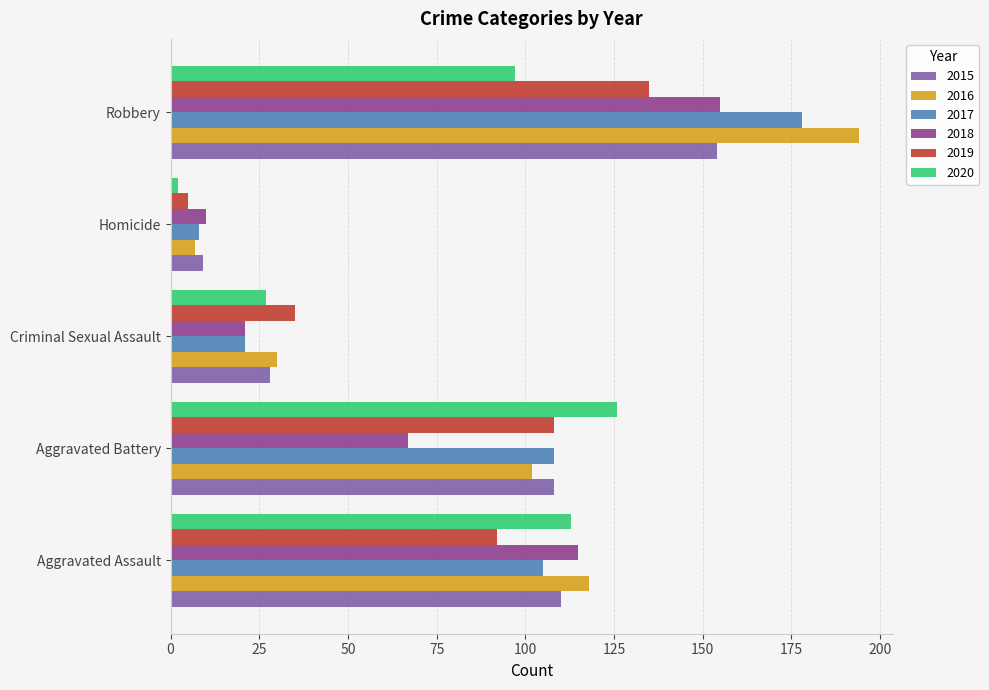

What is the average value of the 2019 series?

75